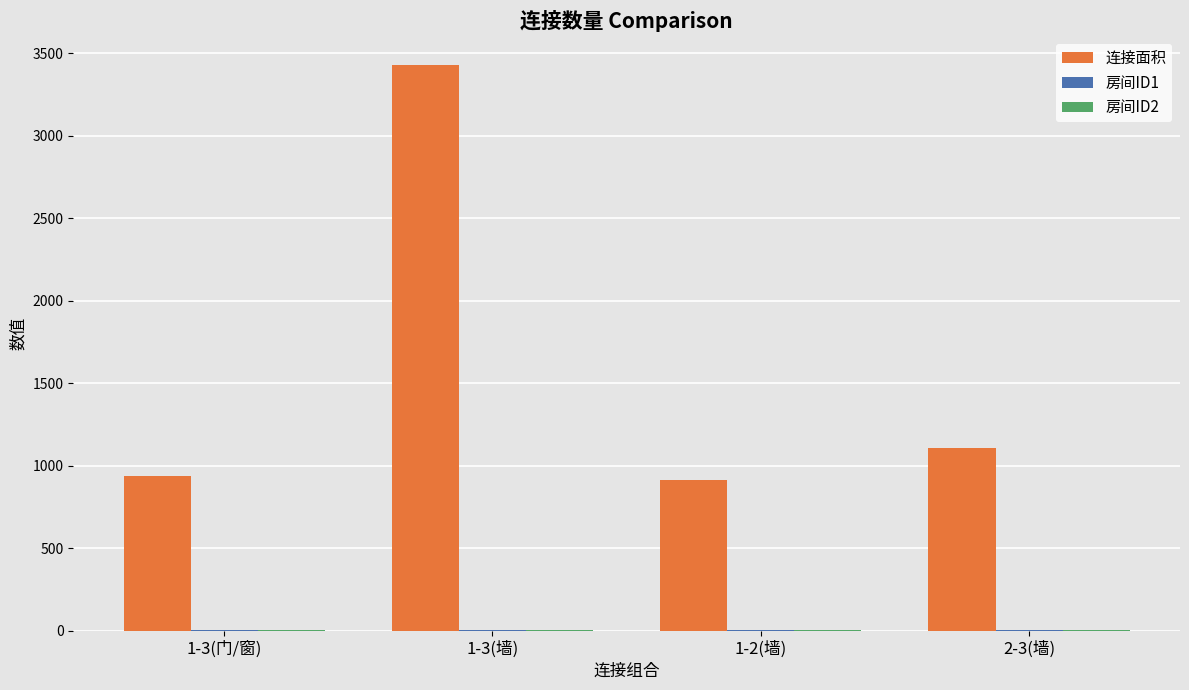

Which series has the largest total across all categories?

连接面积